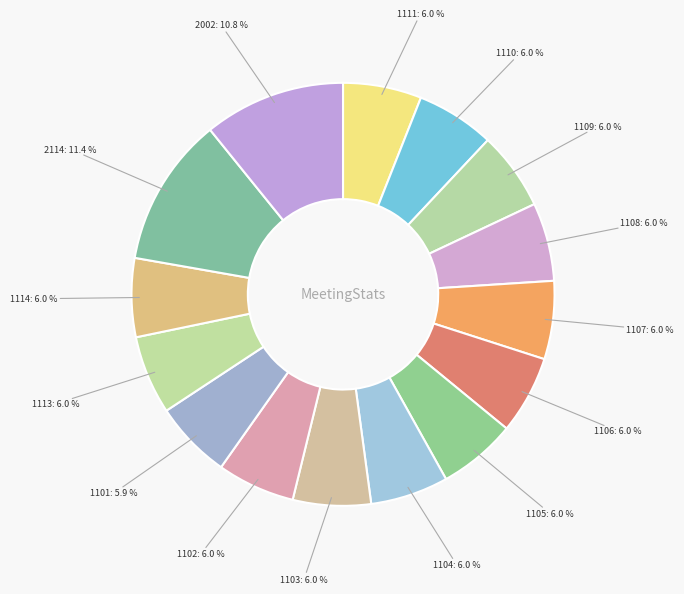

Is the sum of 1108 and 2002 greater than half?

No